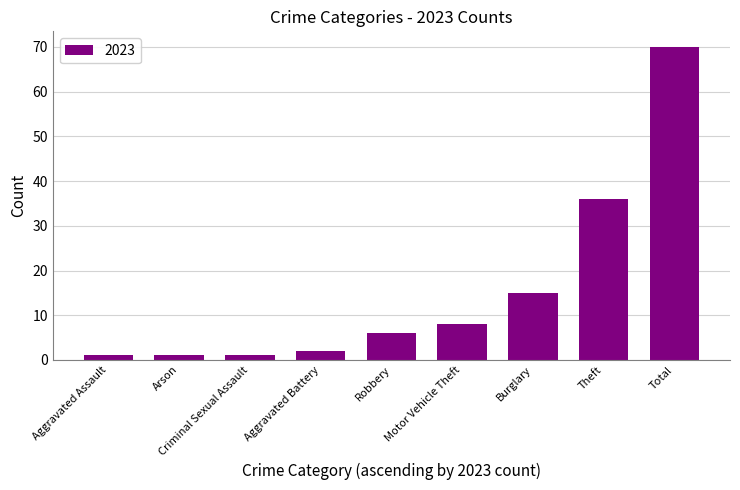

At which label is the value closest to 35?

Theft